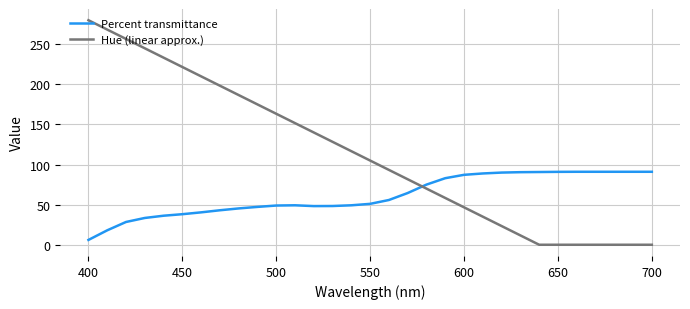

Rank the series by their maximum value, from lowest to highest.

Percent transmittance, Hue (linear approx.)